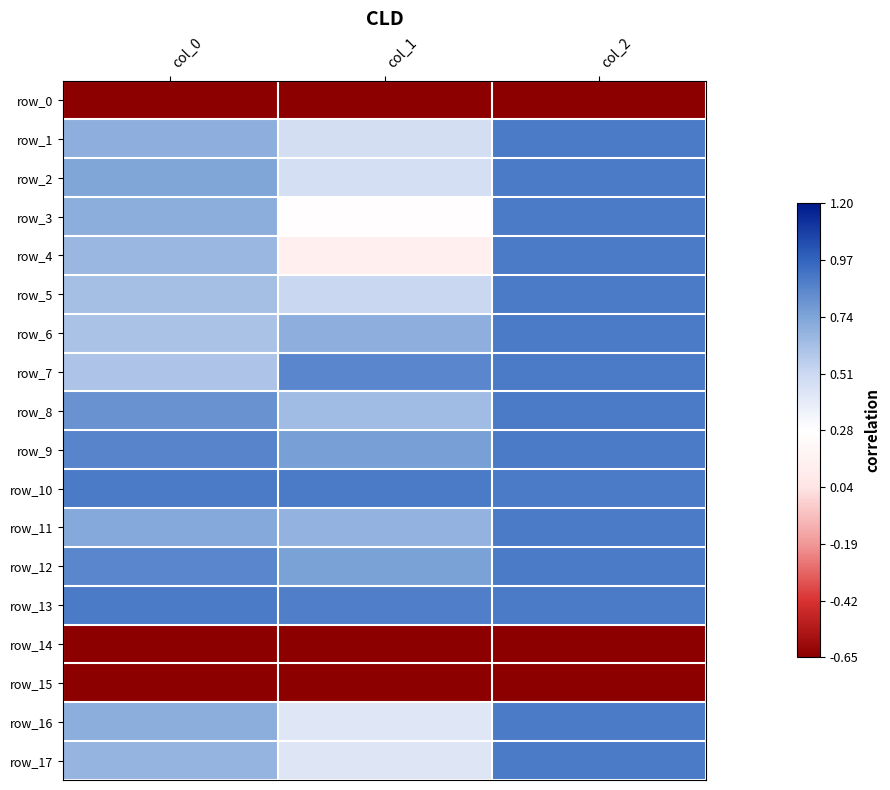

Read the row_17 value at col_0.

0.7